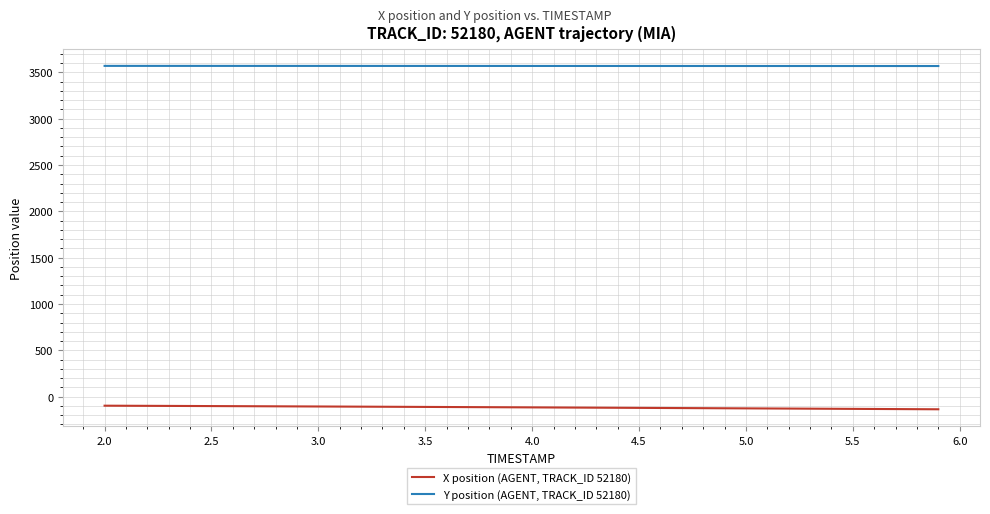

What are all the series names shown in the legend?

X position (AGENT, TRACK_ID 52180), Y position (AGENT, TRACK_ID 52180)